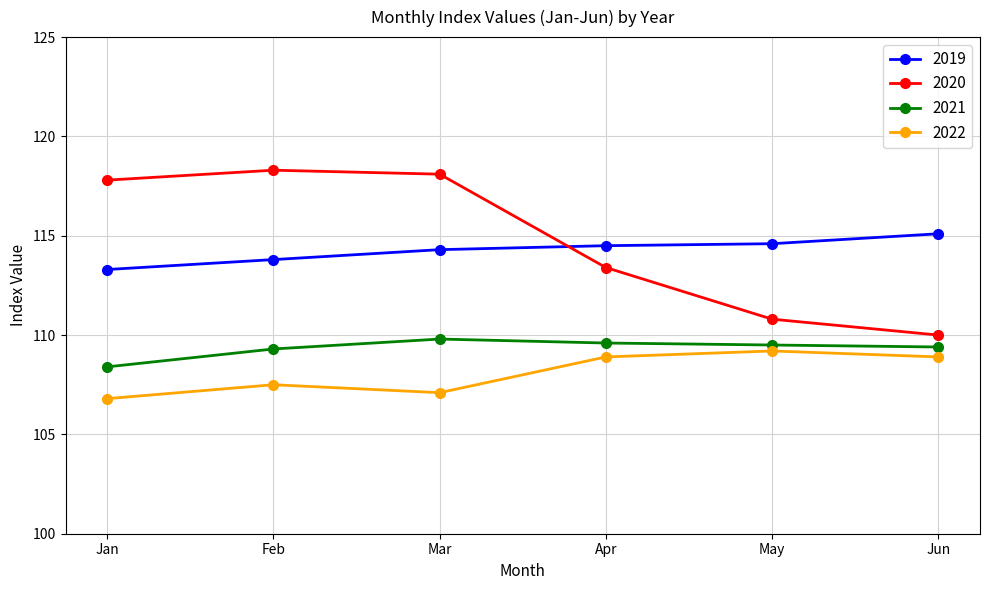

Which series has the largest range (max minus min)?

2020